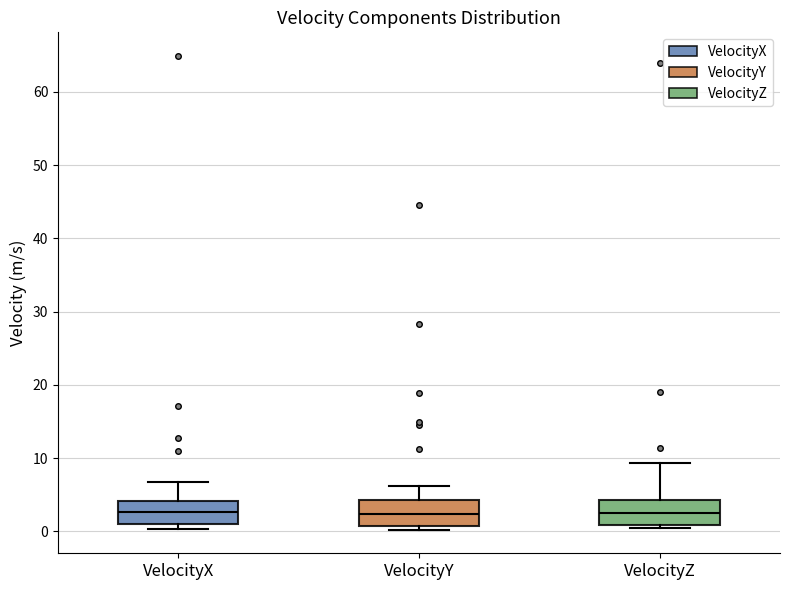

Reading left to right, transcribe this box plot: for each box, give where its median line is, the range the box spans, and where its two whiskers end, as read against the y-axis. The values are not printed on the chart, so give them approximately, as read against the axis.

VelocityX: median 3, box 1 to 4, whiskers 0 to 7
VelocityY: median 2, box 1 to 4, whiskers 0 to 6
VelocityZ: median 3, box 1 to 4, whiskers 0 to 9